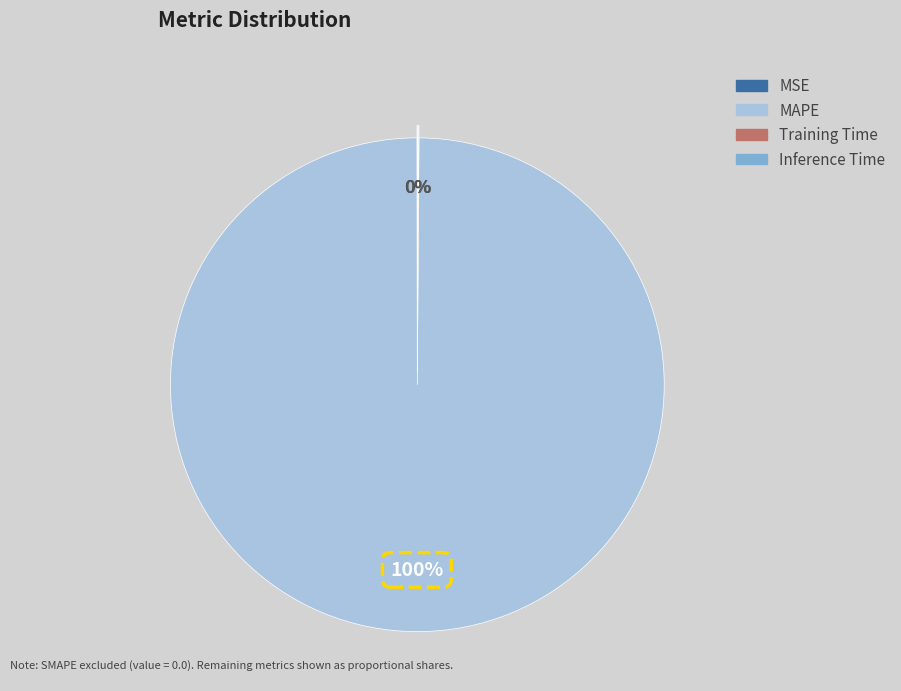

To the nearest percent, what is the difference between the largest and smallest slice percentages?

100%